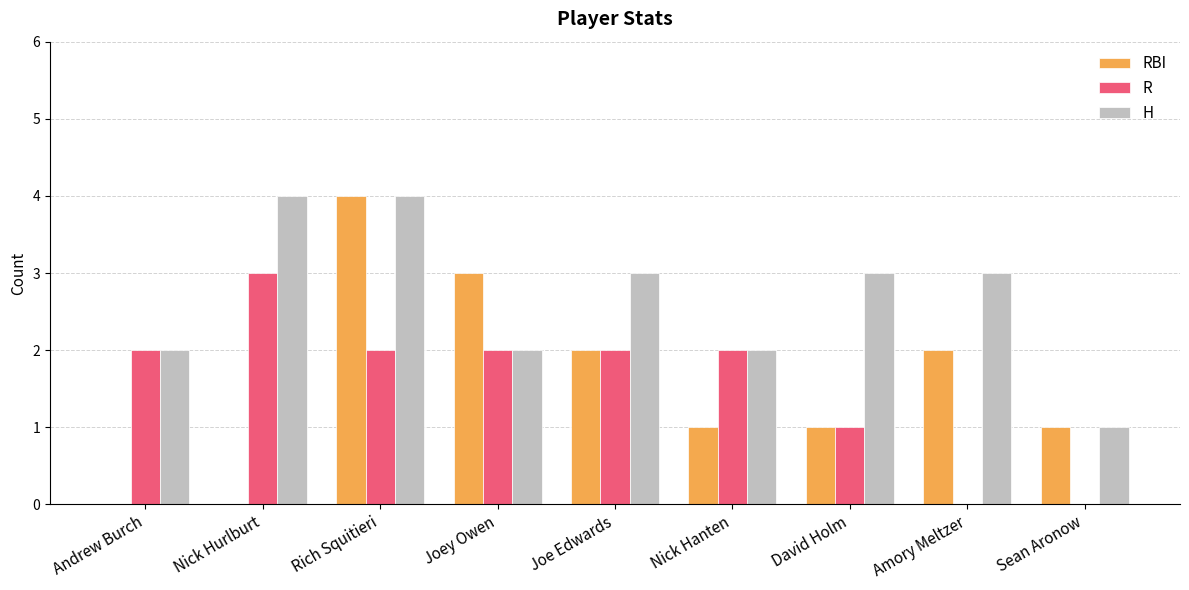

Reading left to right, list all the values displayed in this chart.

RBI: Andrew Burch=0	Nick Hurlburt=0	Rich Squitieri=4	Joey Owen=3	Joe Edwards=2	Nick Hanten=1	David Holm=1	Amory Meltzer=2	Sean Aronow=1
R: Andrew Burch=2	Nick Hurlburt=3	Rich Squitieri=2	Joey Owen=2	Joe Edwards=2	Nick Hanten=2	David Holm=1	Amory Meltzer=0	Sean Aronow=0
H: Andrew Burch=2	Nick Hurlburt=4	Rich Squitieri=4	Joey Owen=2	Joe Edwards=3	Nick Hanten=2	David Holm=3	Amory Meltzer=3	Sean Aronow=1